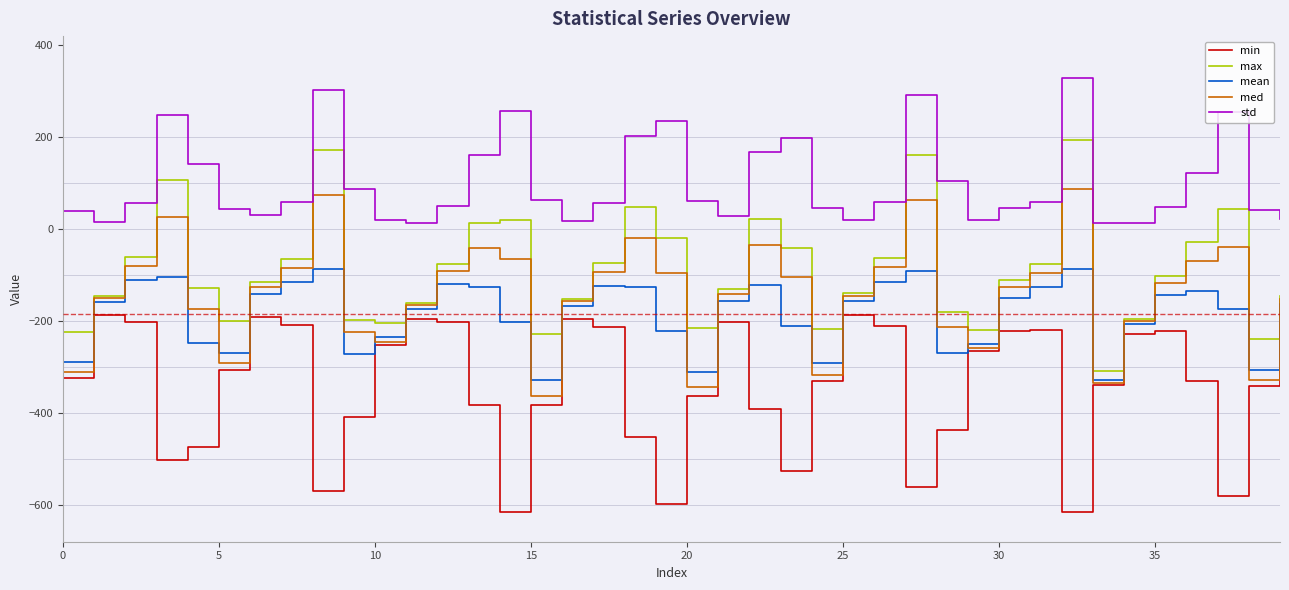

True or false: std and min cross at least once.

False